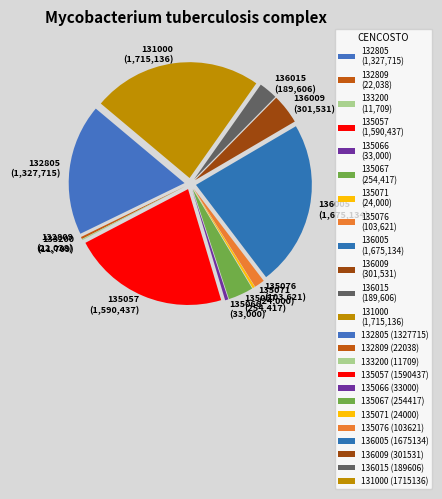

Approximately how many times larger is the value at 135067 compared to 132805?

0.2